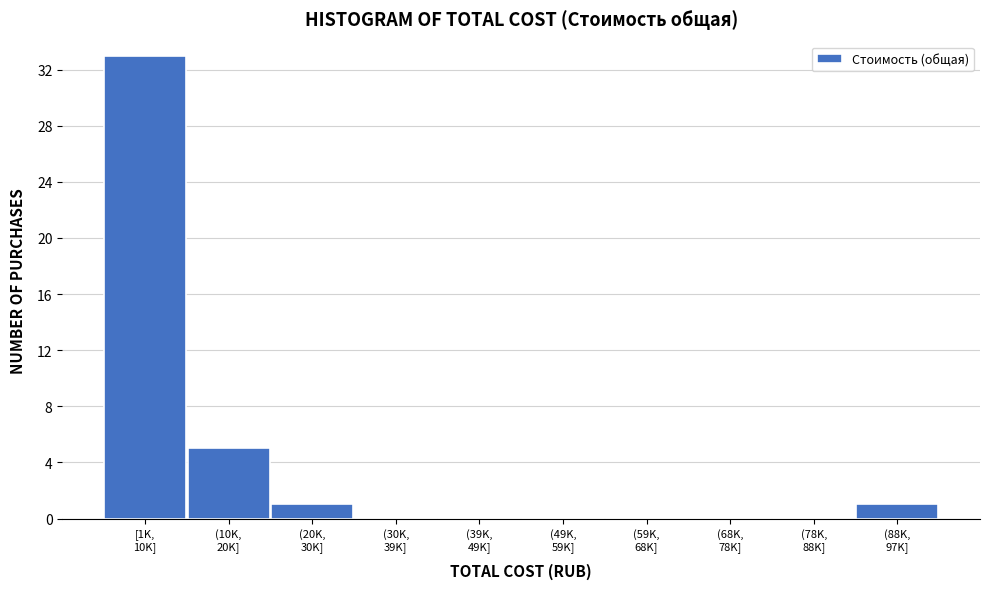

What is the sum of all values?

40